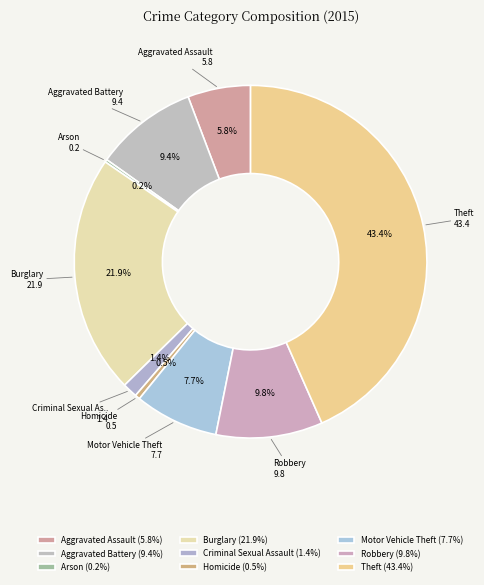

To the nearest percent, what percentage of the pie is Robbery?

10%